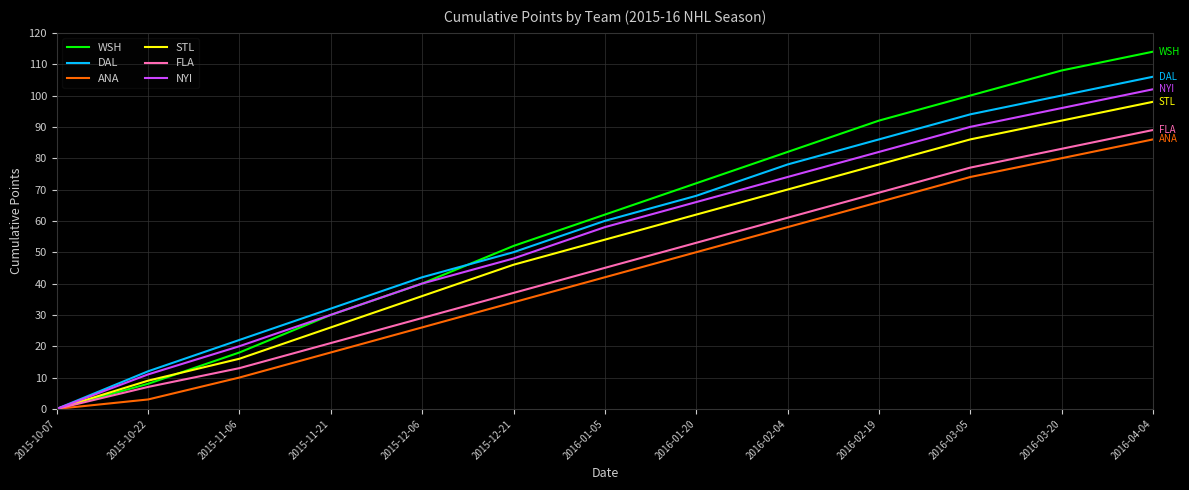

Rank the series at 2016-01-05 from highest to lowest value.

WSH, DAL, NYI, STL, FLA, ANA